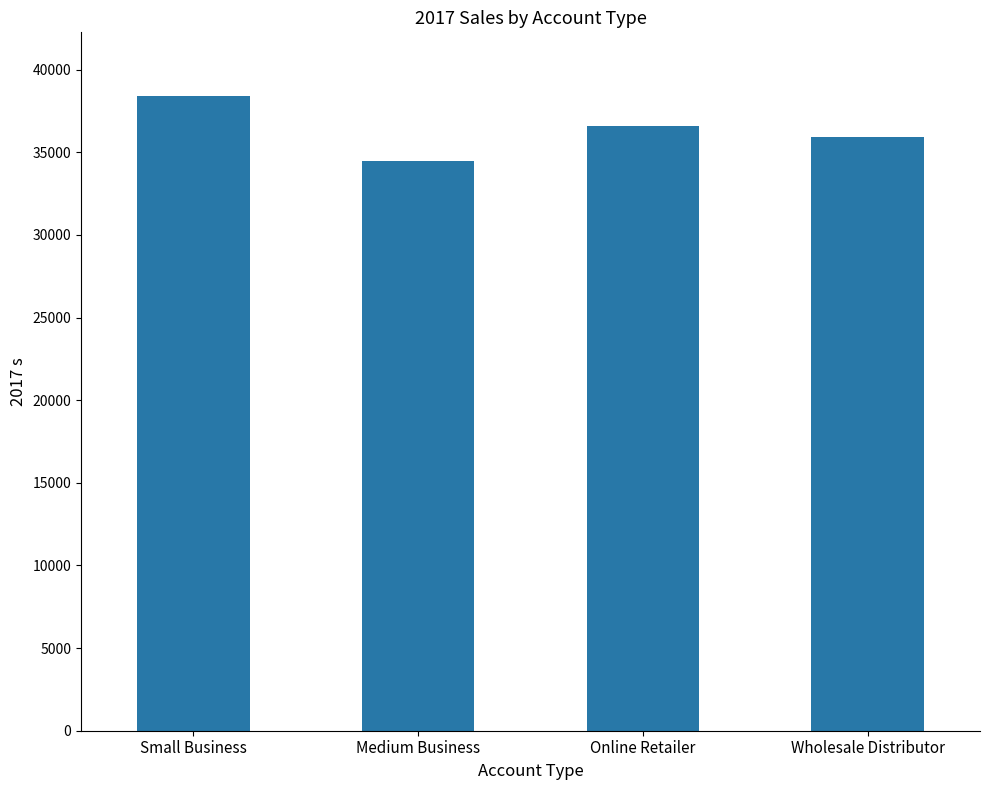

Reading left to right, list all the values displayed in this chart.

Small Business=38417	Medium Business=34485	Online Retailer=36604	Wholesale Distributor=35944